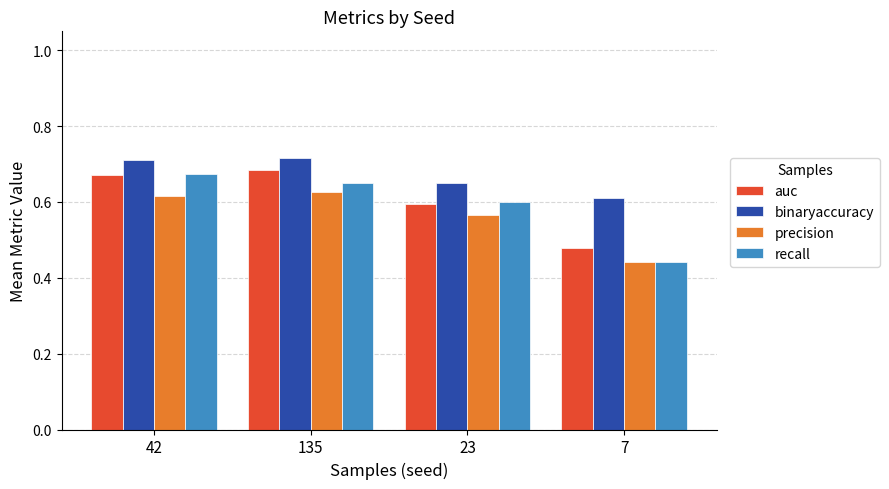

Which label corresponds to the smallest value in the chart?

7